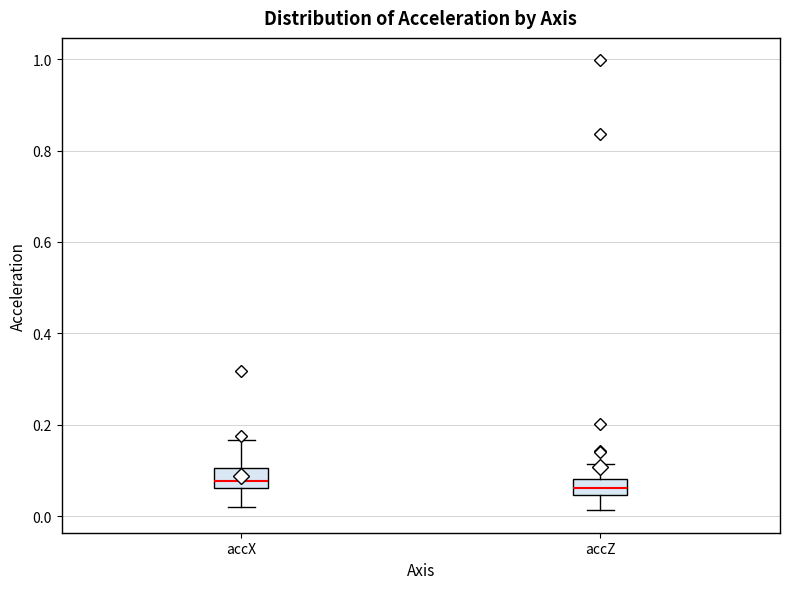

Where does the upper whisker of the box for accX end on the y-axis? The values are not printed on the chart, so give them approximately, as read against the axis.

0.16